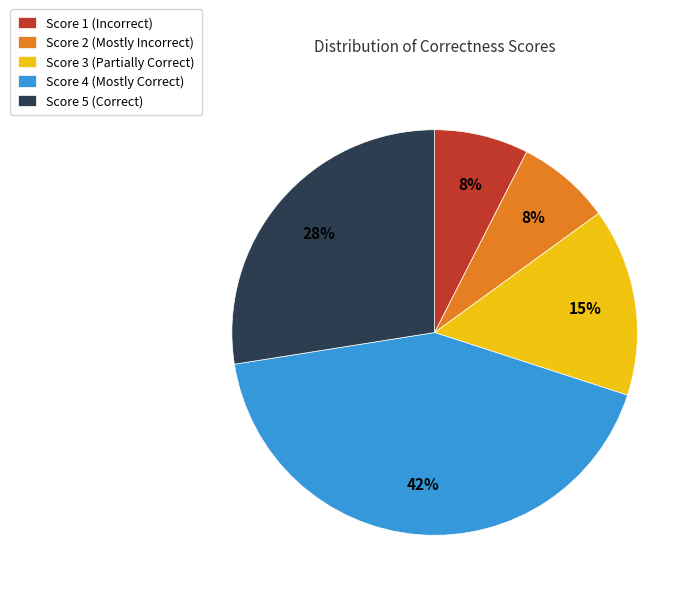

Which category has the biggest portion of the pie?

Score 4 (Mostly Correct)